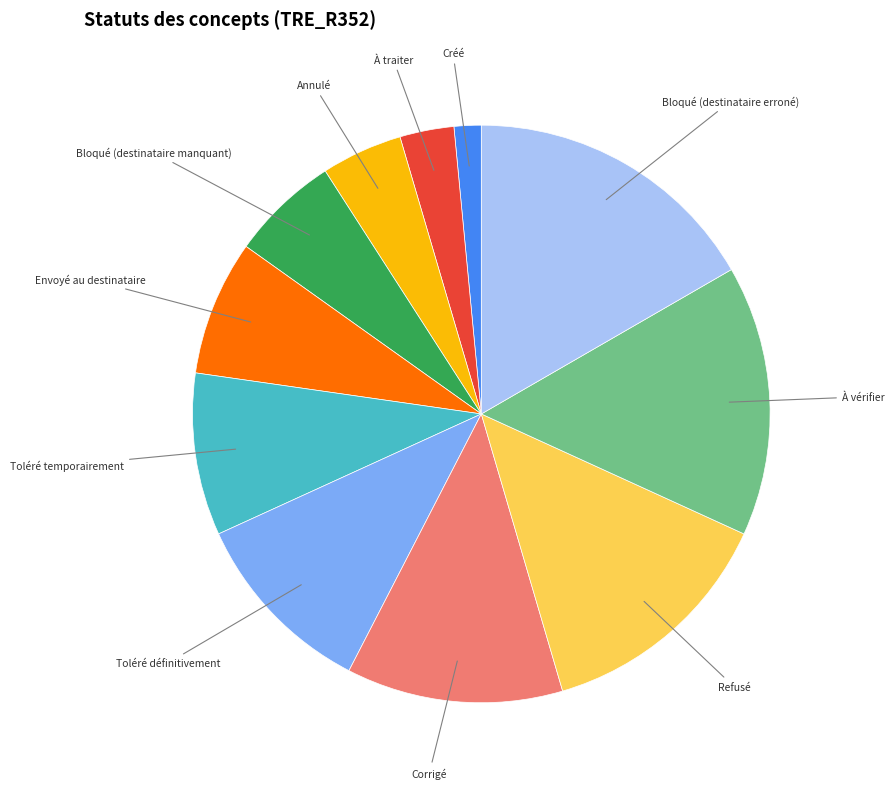

Is there any slice that represents more than half of the pie?

No